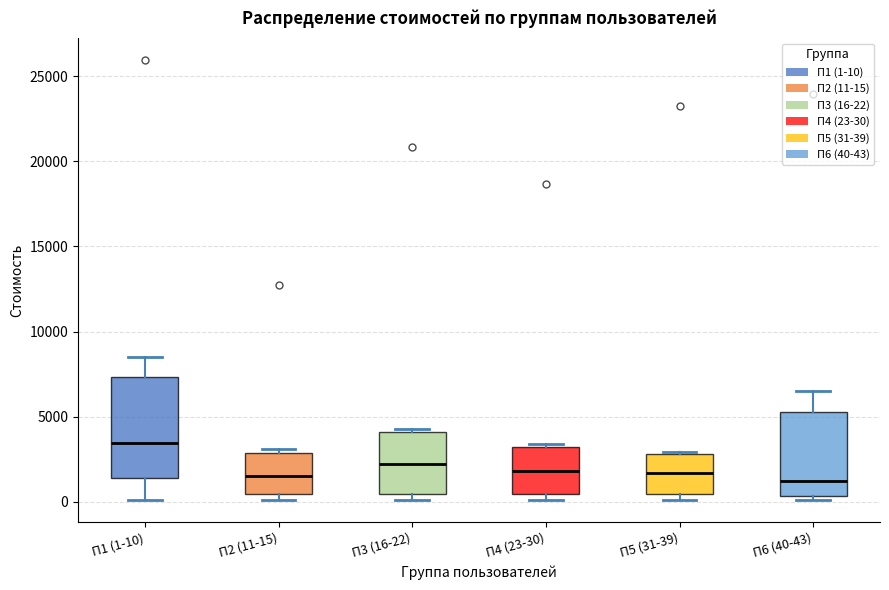

Which box is the tallest, from its lower edge to its upper edge?

П1 (1-10)